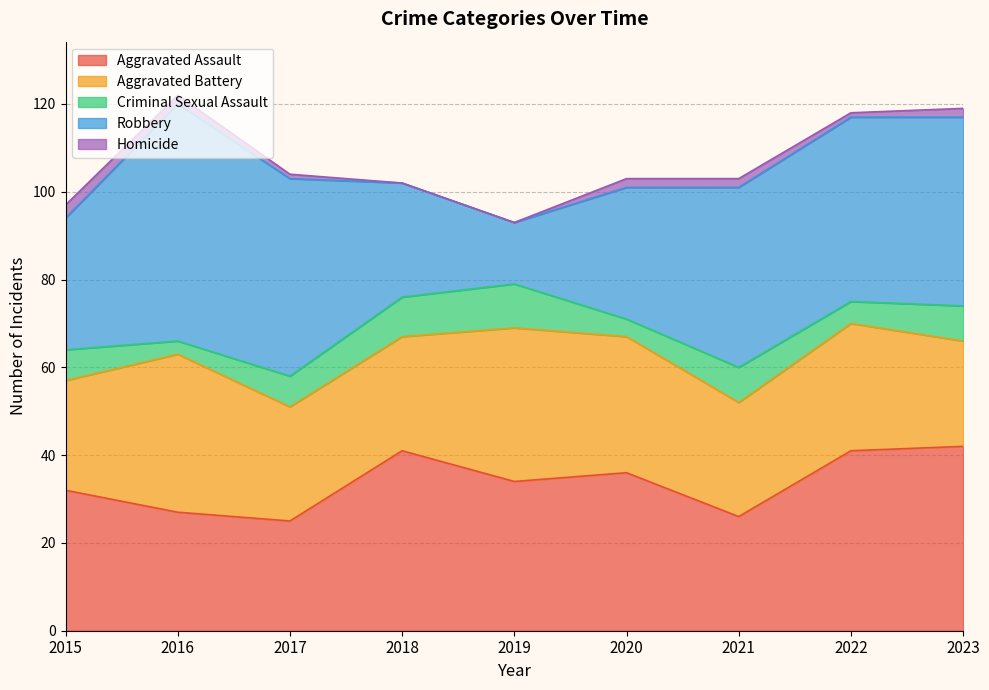

True or false: Aggravated Assault and Criminal Sexual Assault cross at least once.

False